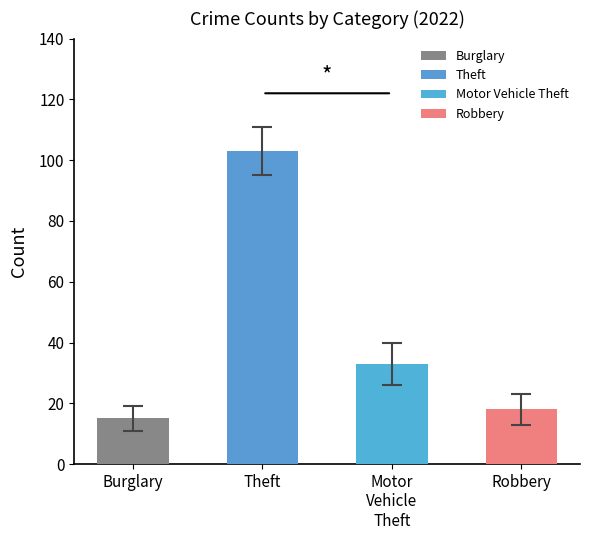

What is the approximate value at Burglary, to the nearest 10?

20